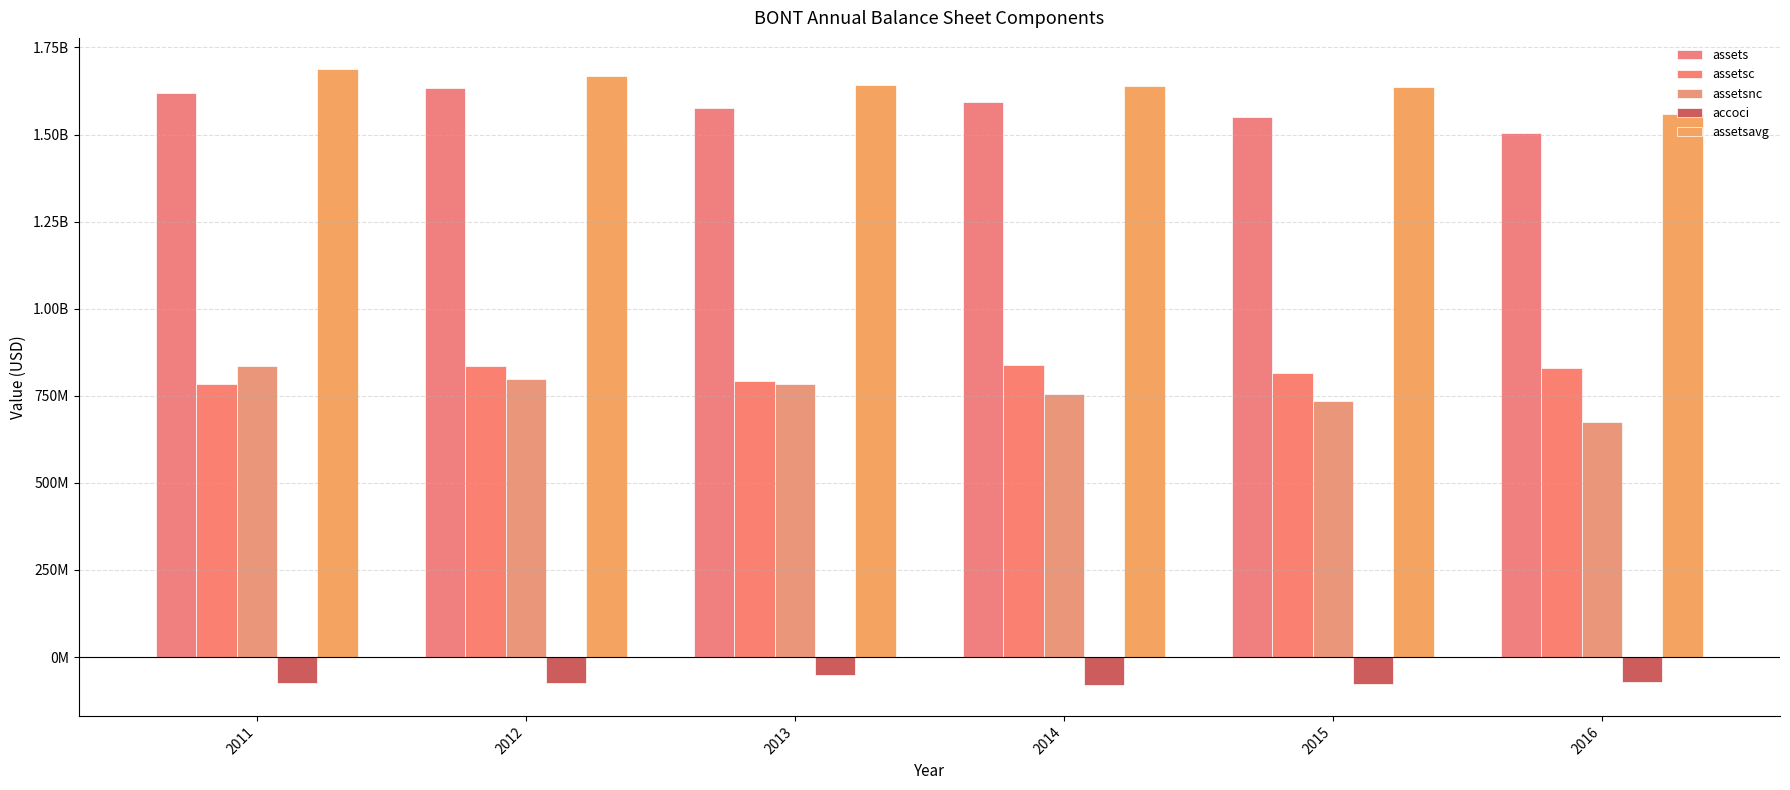

Does the chart contain stacked bars?

No